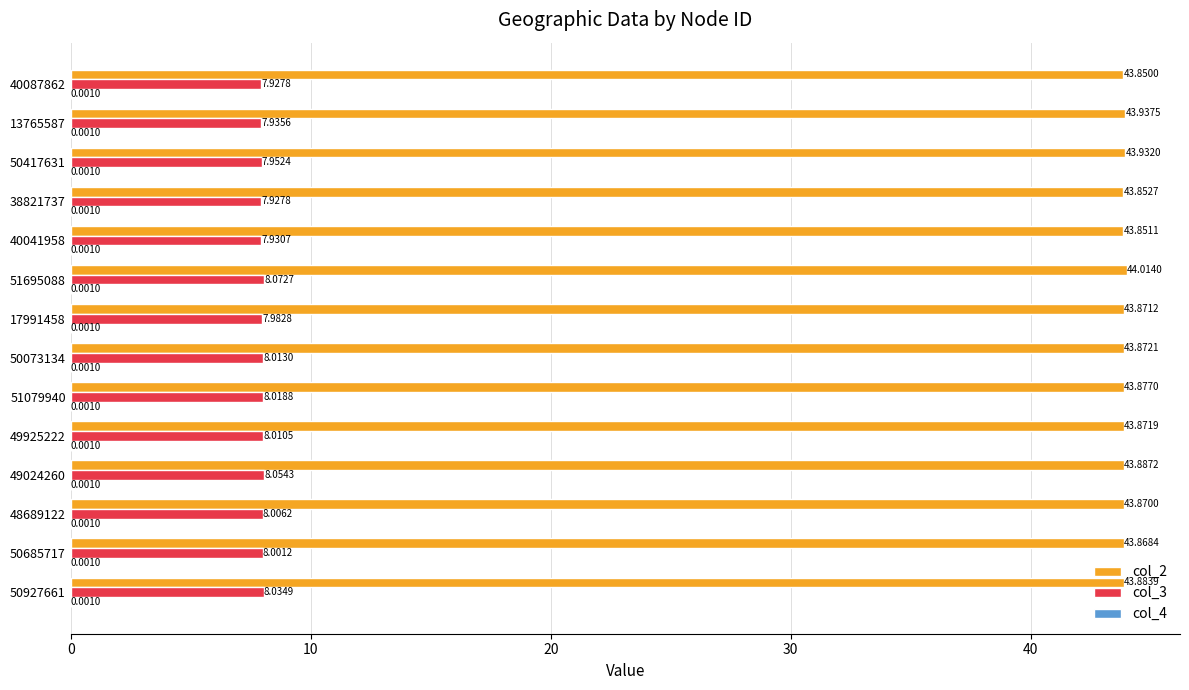

Between 48689122 and 49925222, which series saw the biggest shift?

col_3